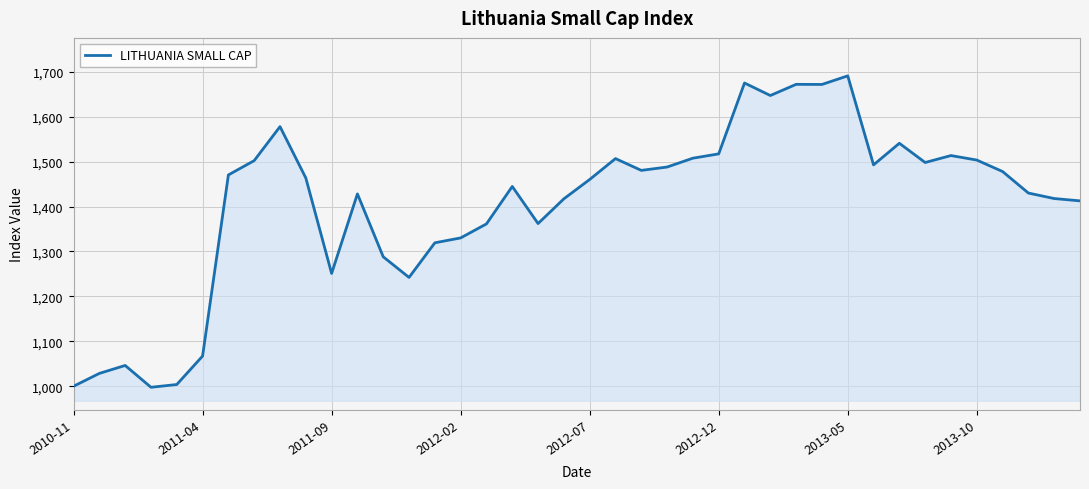

What is the minimum value shown in the chart?

997.7